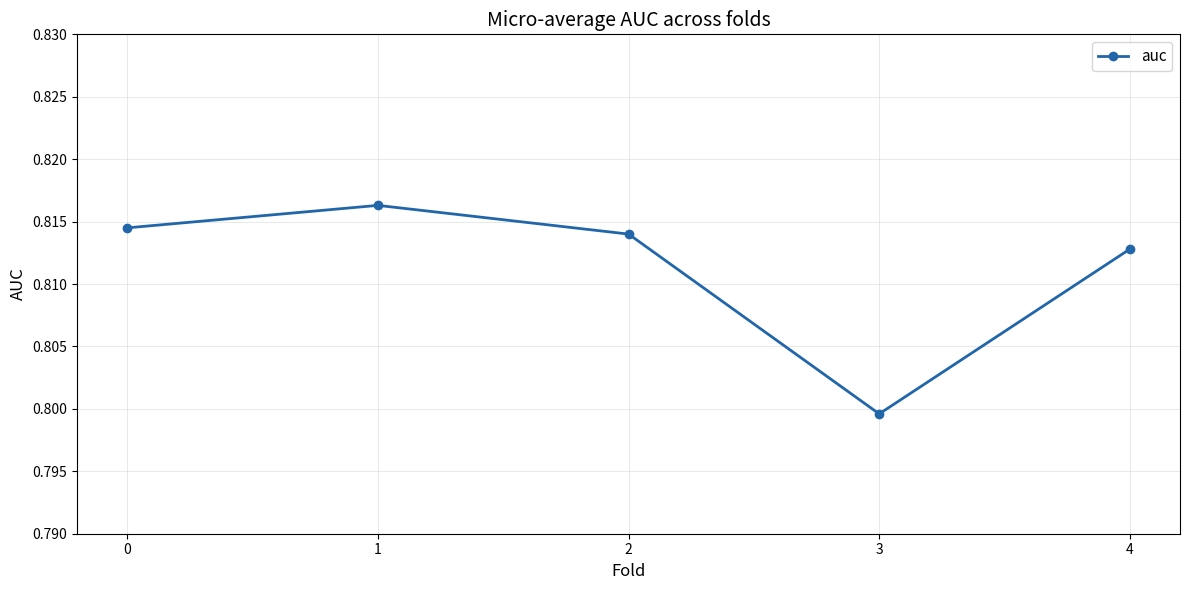

True or false: there are more than 1 points higher than both neighbors.

False